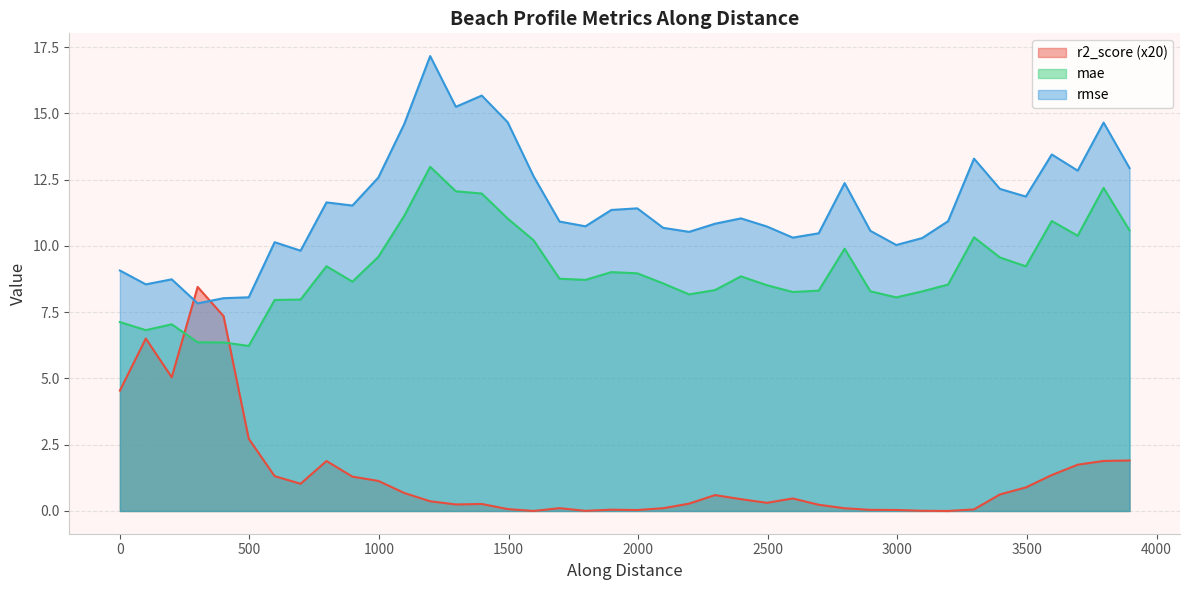

What position from the right is 29?

11